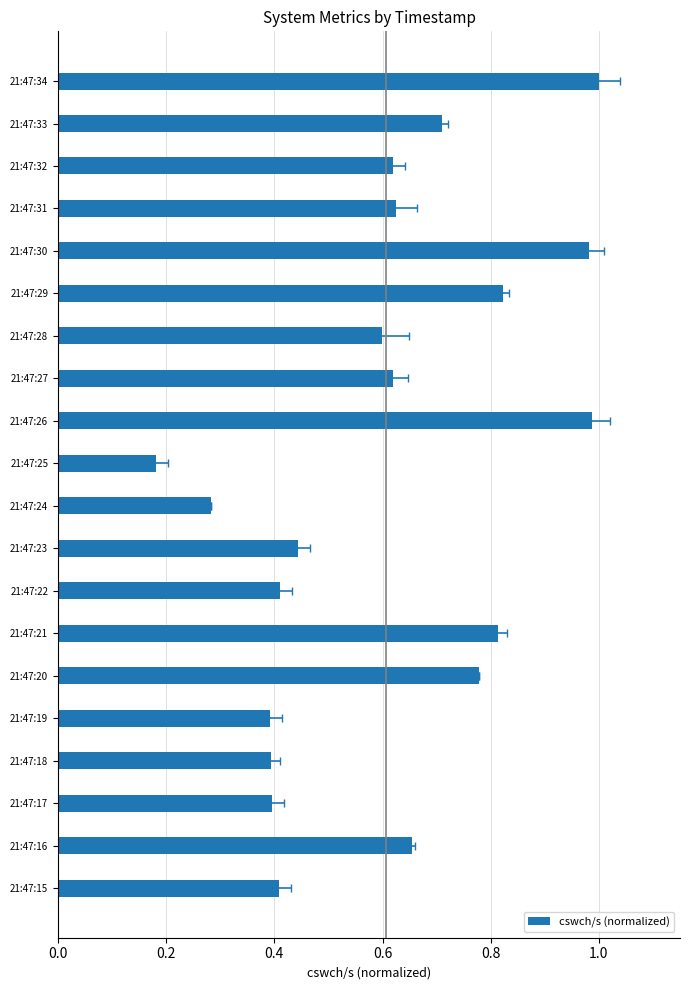

The value at 21:47:18 is 0.2. True or false?

False